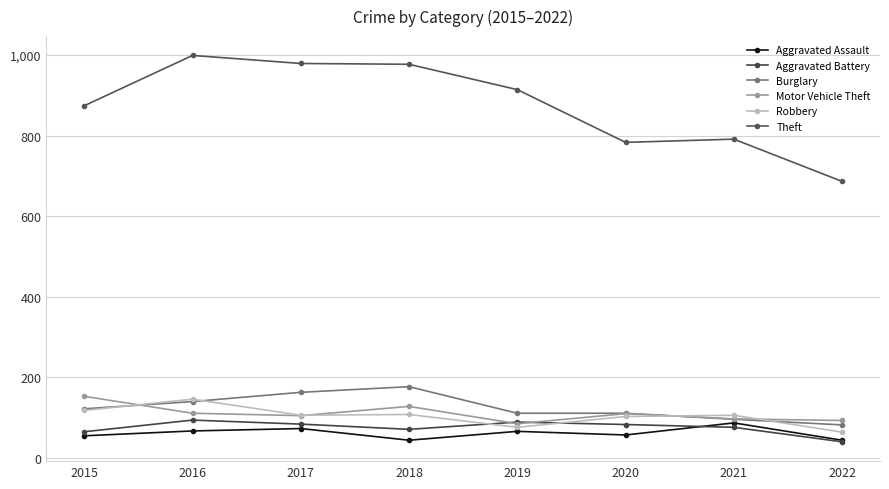

What is the difference between the second highest and minimum values in the Motor Vehicle Theft series?

43